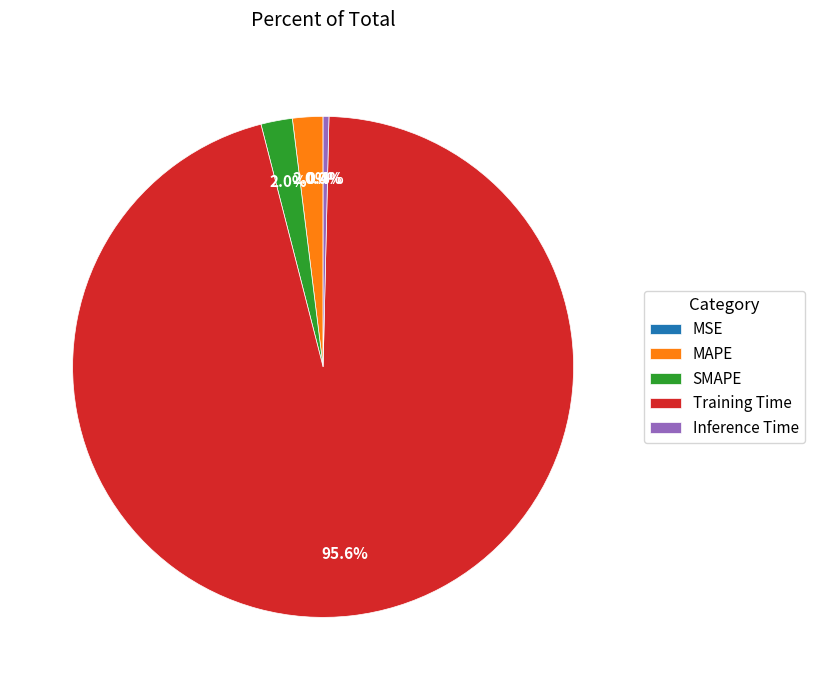

Which category accounts for the majority?

Training Time